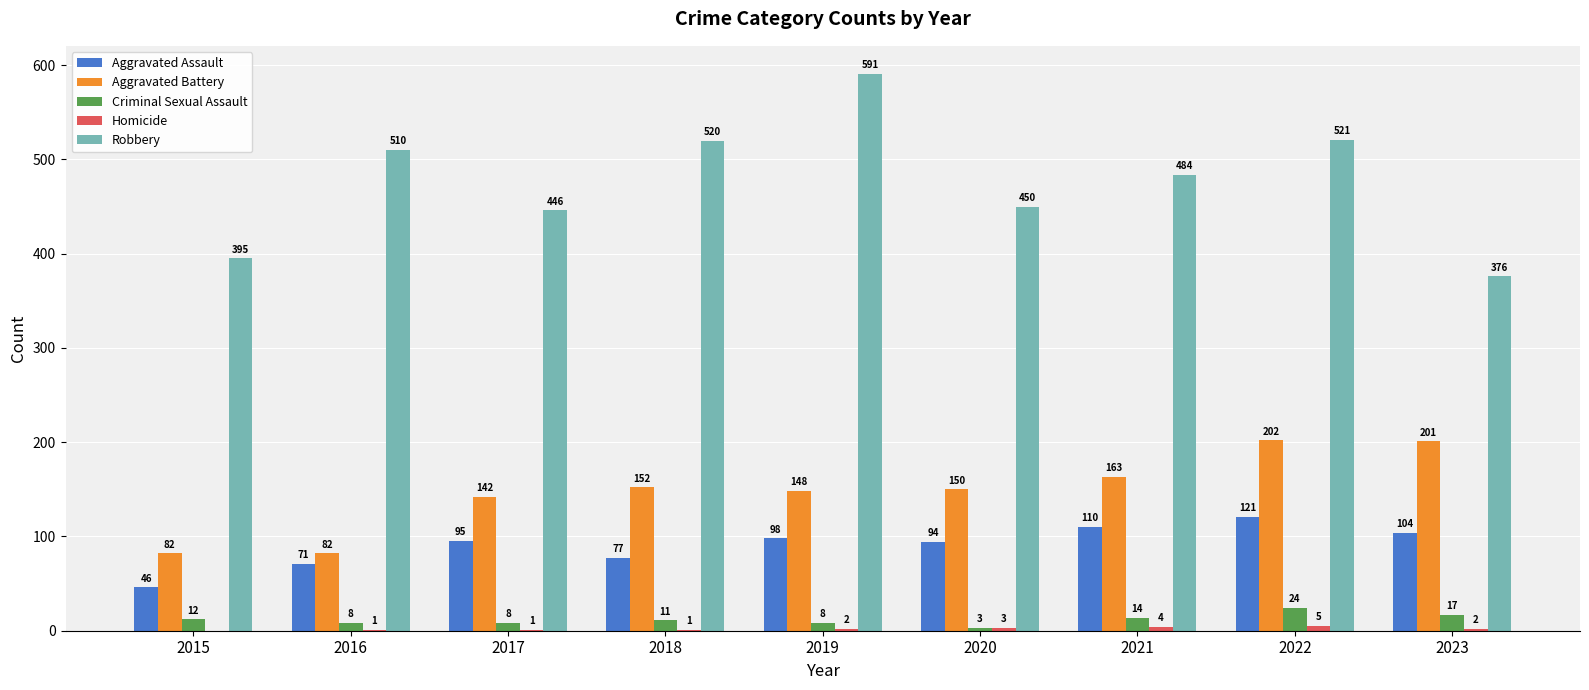

At which category is the sum across all series the highest?

2022